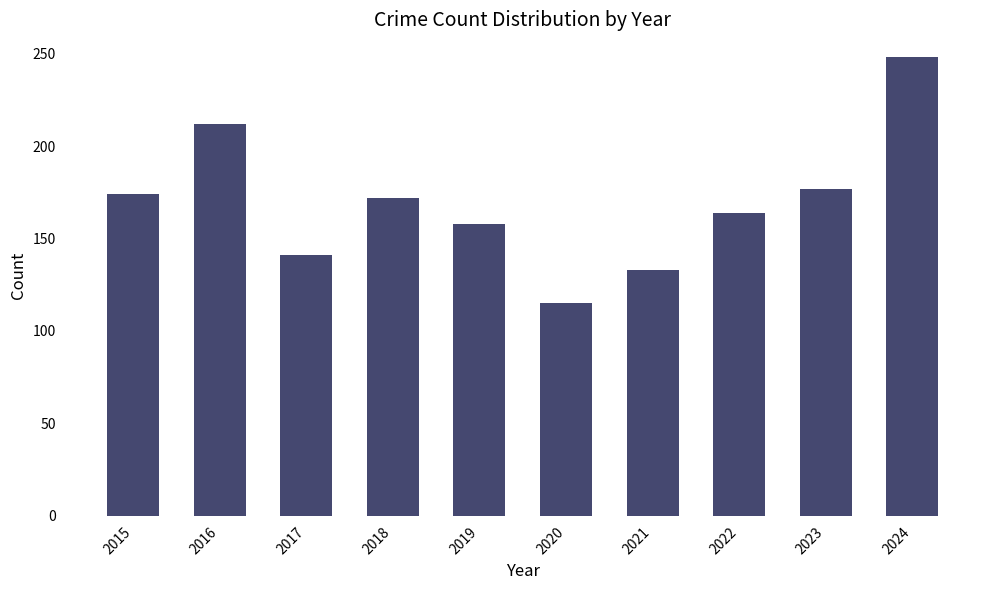

Count the number of categories in the chart.

10